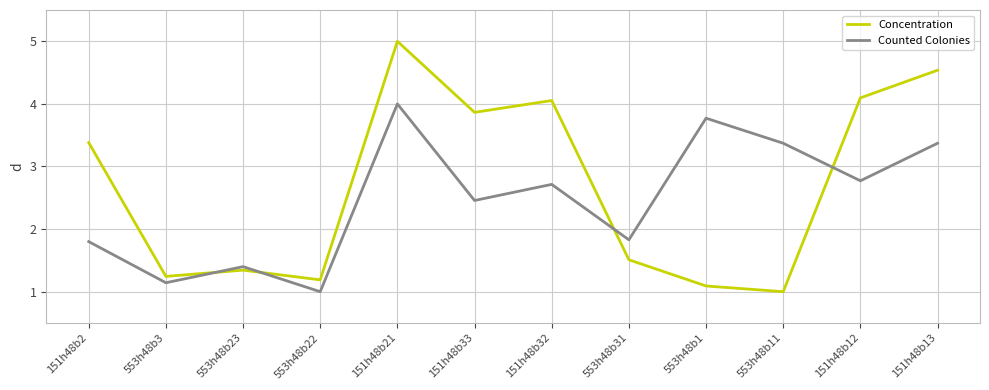

What is the total value across all series at 151h48b21?

9.0